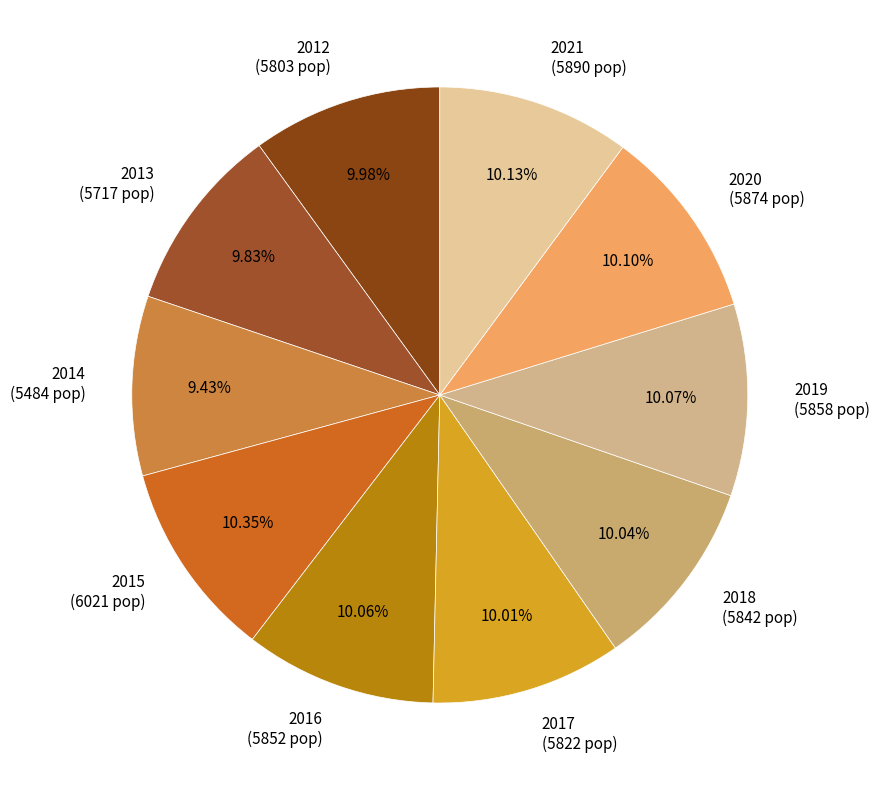

The 2017 slice represents 17% of the pie. True or false?

False